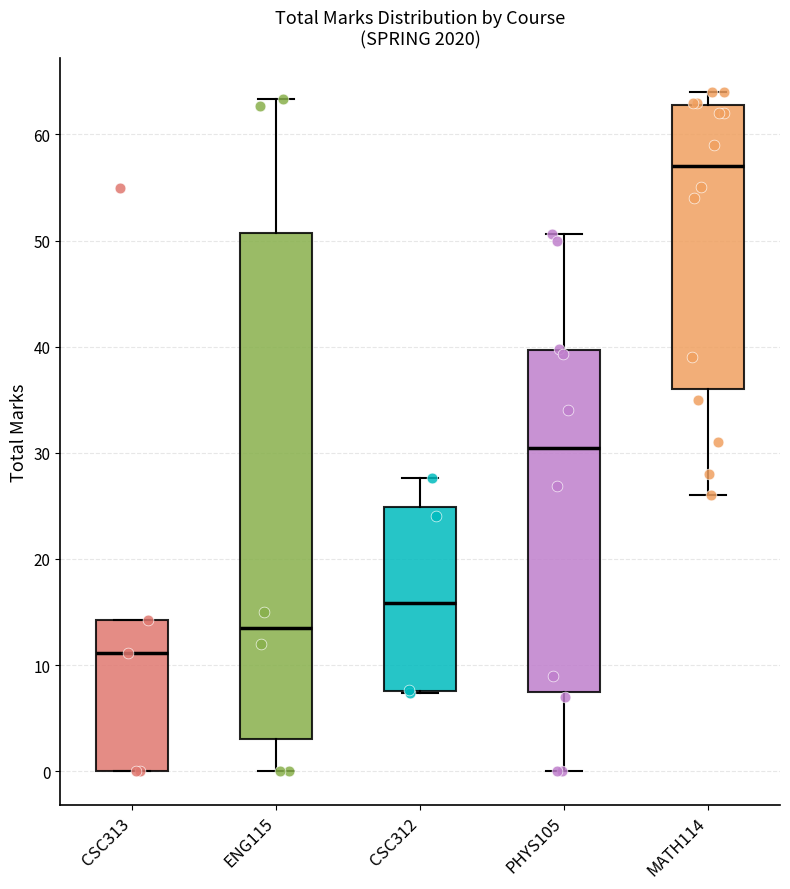

Where does the median line of the box for CSC313 sit on the y-axis? The values are not printed on the chart, so give them approximately, as read against the axis.

11